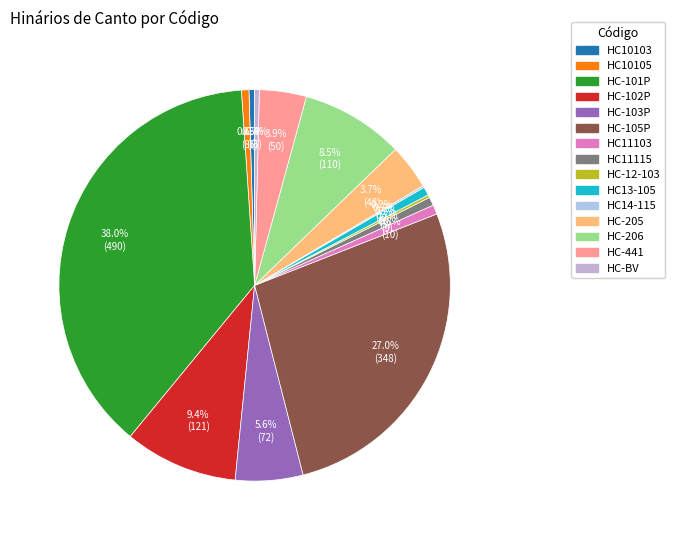

Which slice is the smallest?

HC14-115